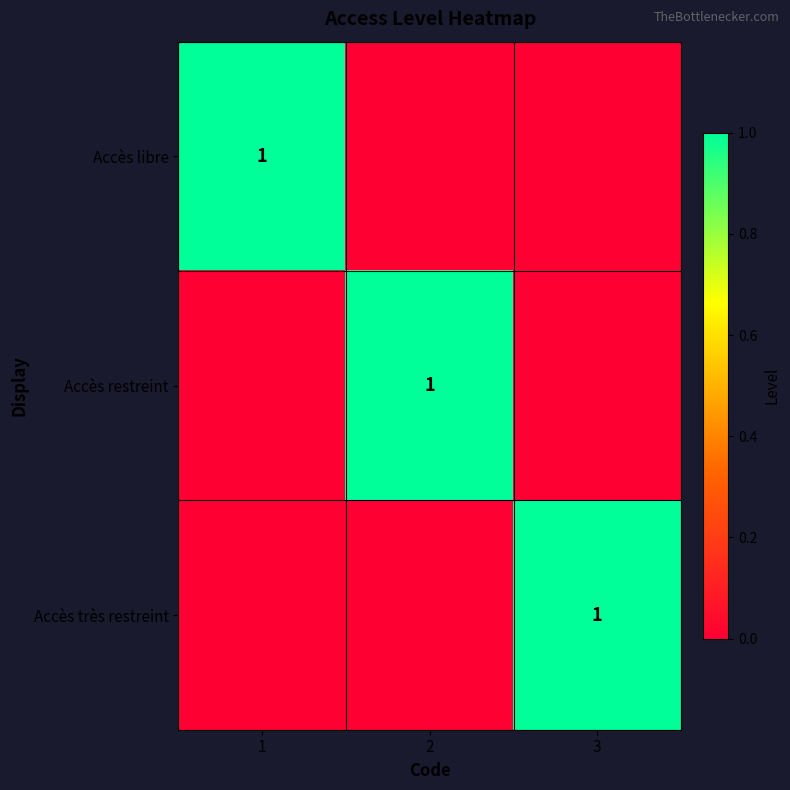

The value of Accès très restreint at 1 is -1. True or false?

False